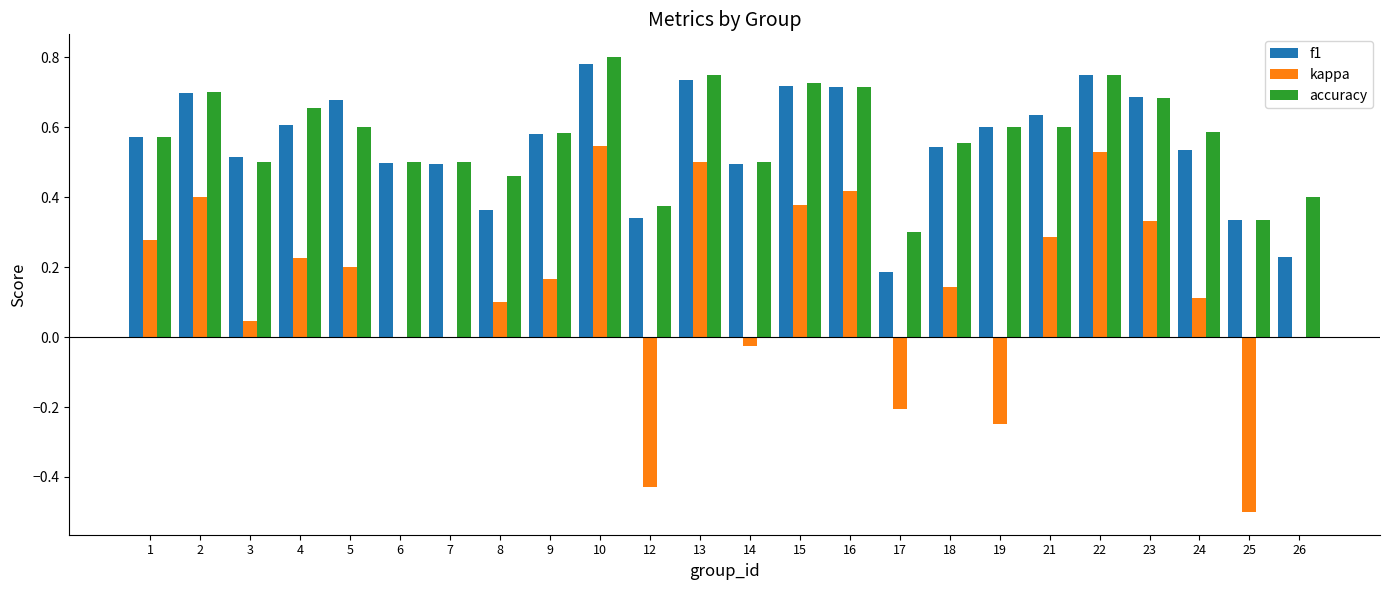

What is the total value across all series at 9?

1.3